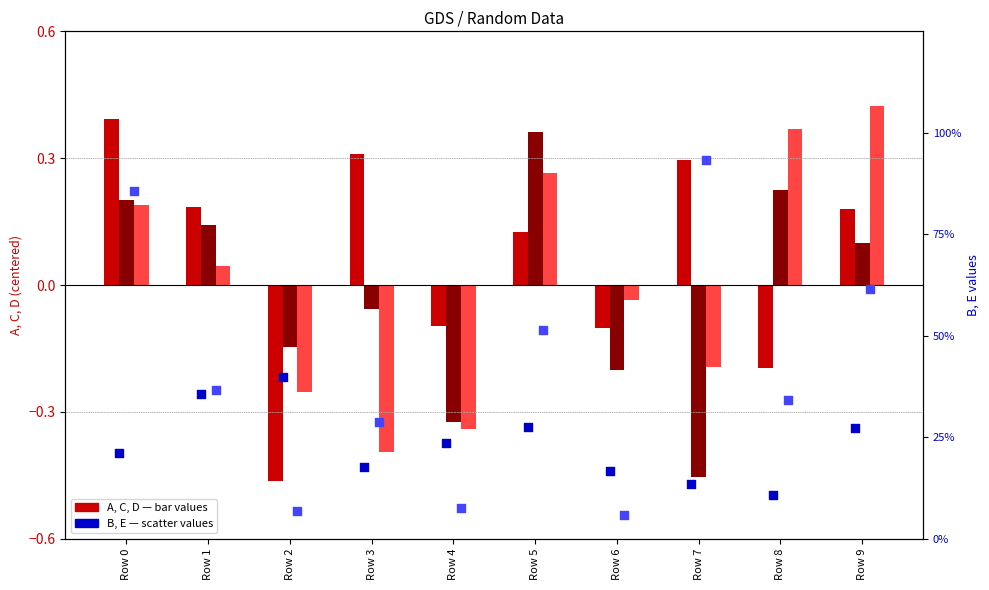

What is the total value across all series at Row 6?

-0.1